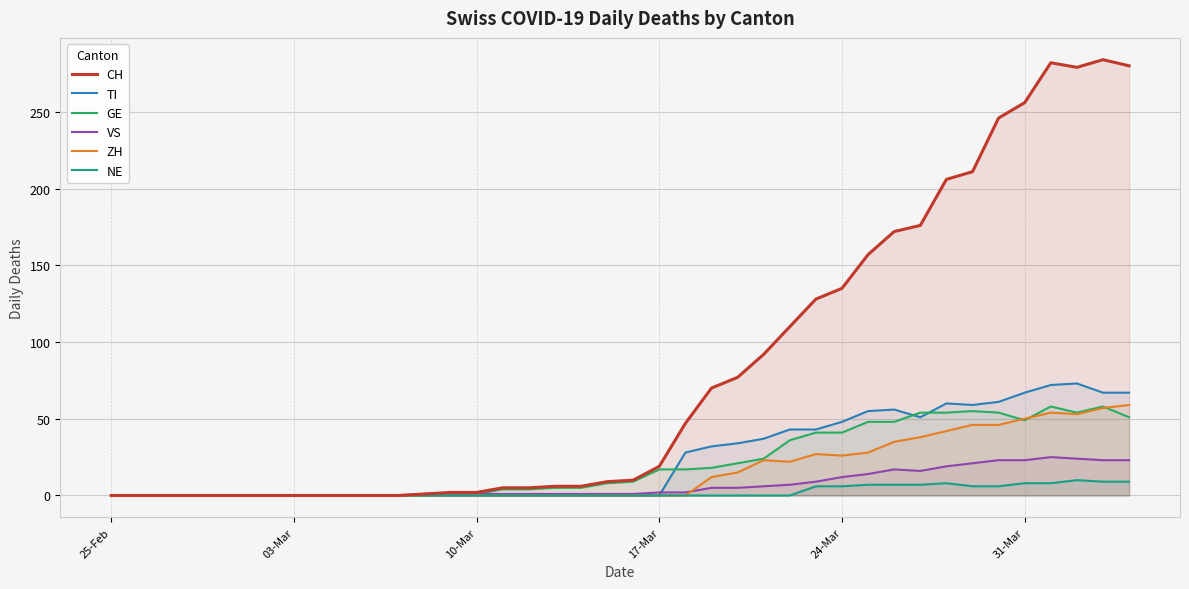

What is the maximum value for GE?

58